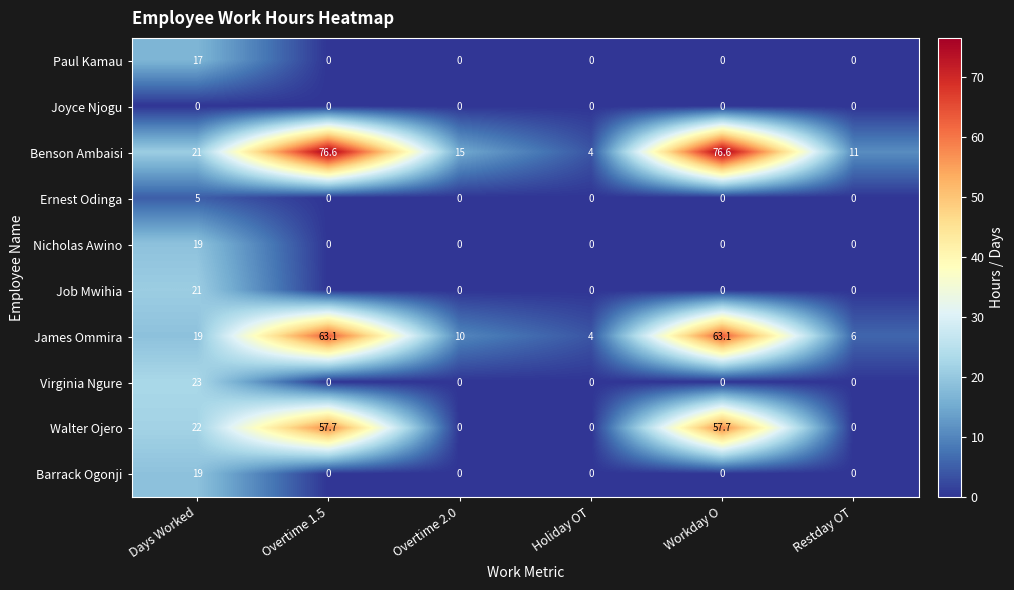

Which series changed the most between Overtime 1.5 and Overtime 2.0?

Benson Ambaisi